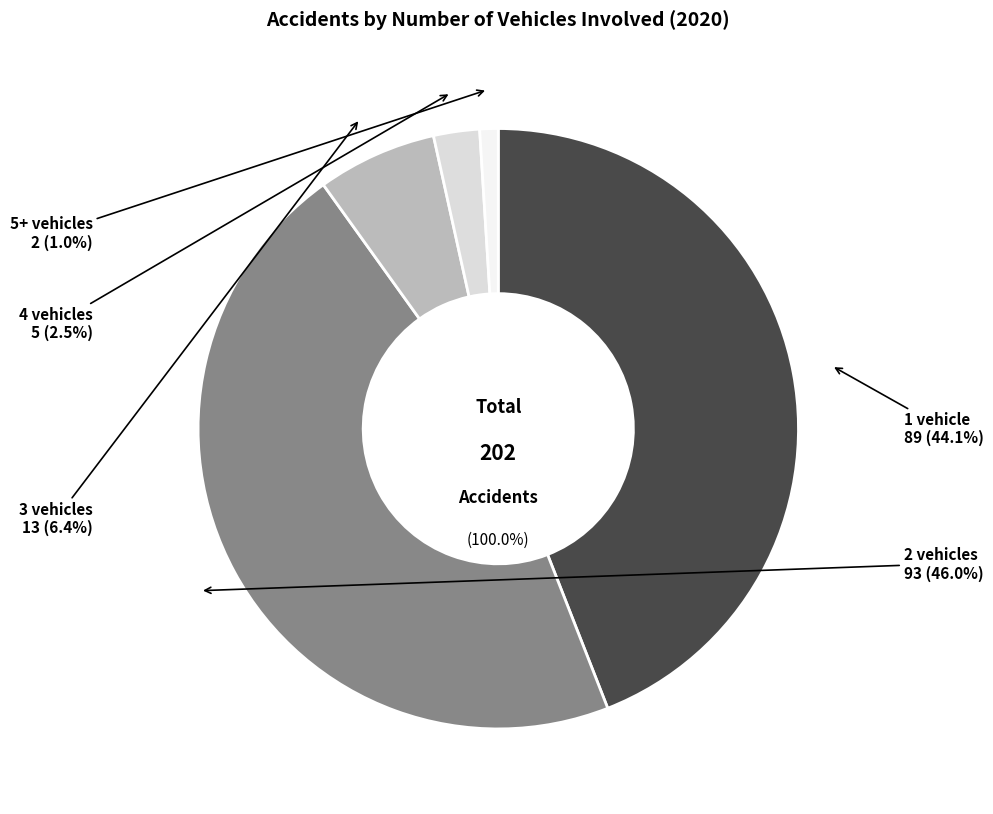

The 3 vehicles slice represents 1% of the pie. True or false?

False